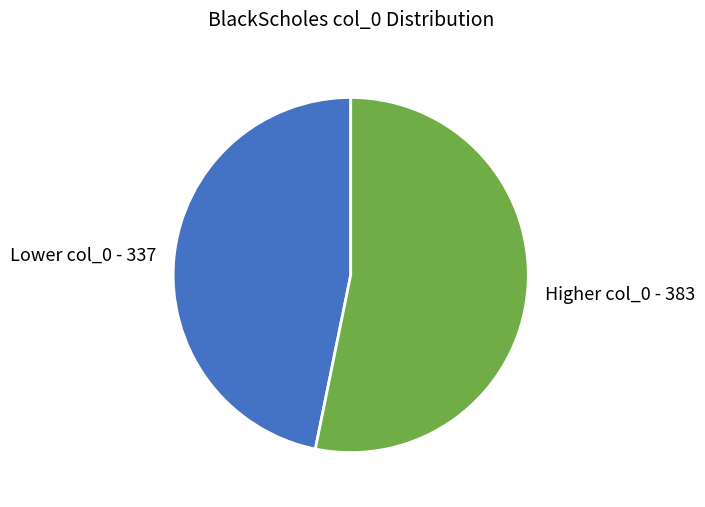

Which has a higher value, Lower col_0 - 337 or Higher col_0 - 383?

Higher col_0 - 383